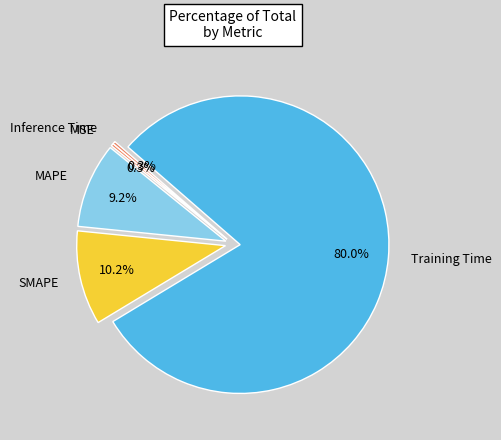

Between MAPE and Training Time, which is larger?

Training Time